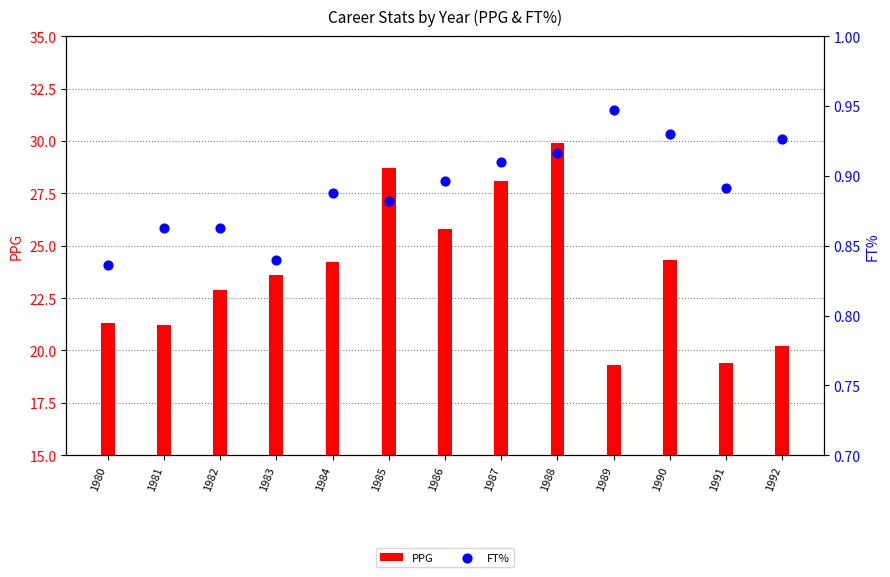

Which series contains the lowest Y value?

FT%